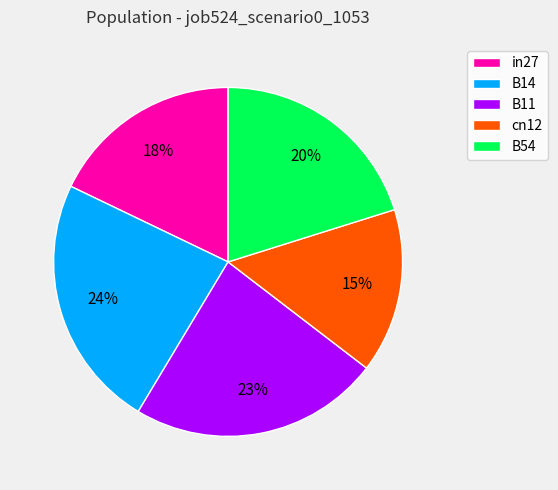

To the nearest percent, what percentage of the pie is B11?

23%